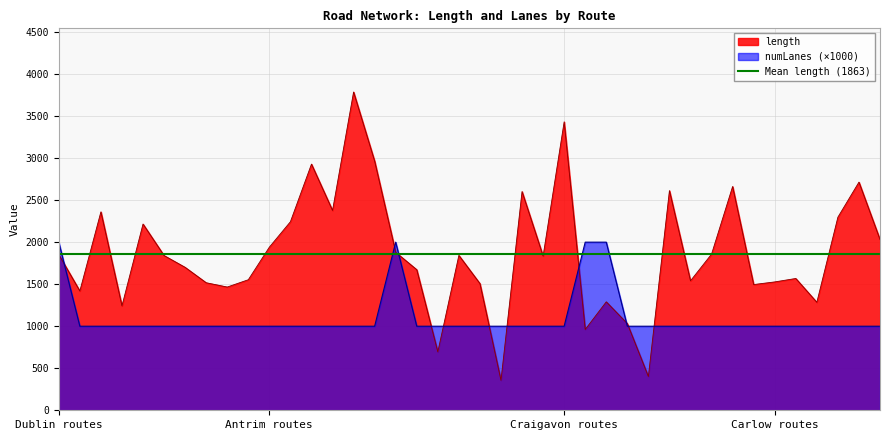

What is the smallest value displayed?

356.0